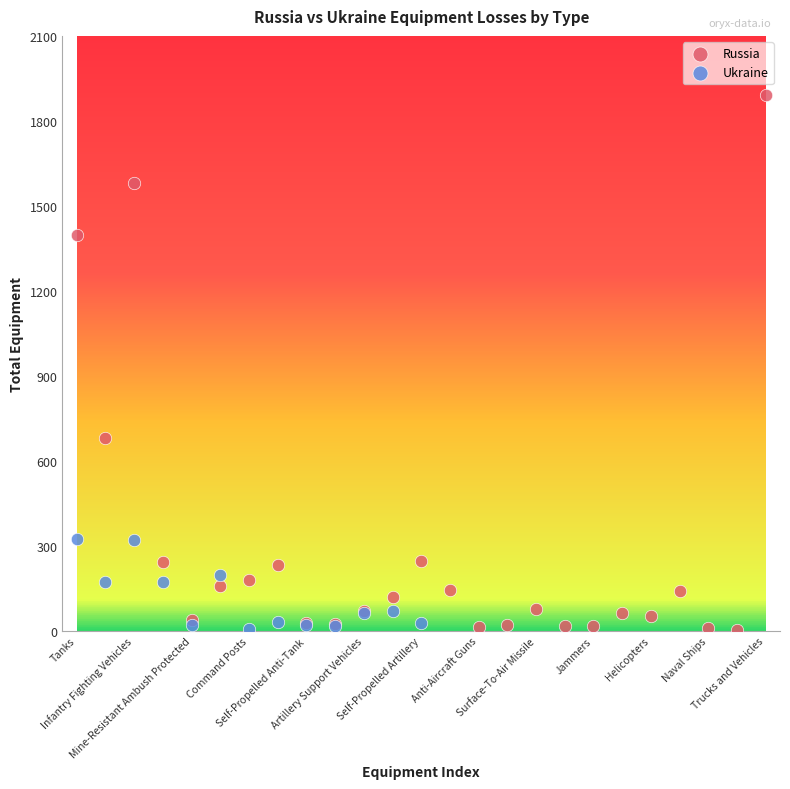

Which series reaches the maximum Y coordinate?

Russia